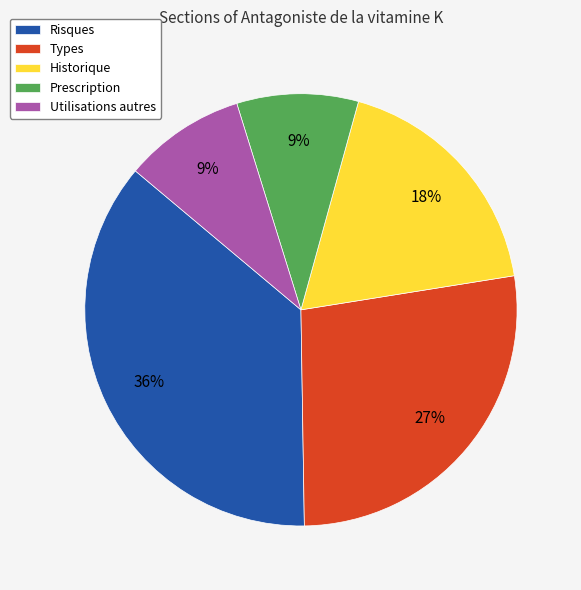

Approximately how many times larger is the value at Historique compared to Prescription?

2.0